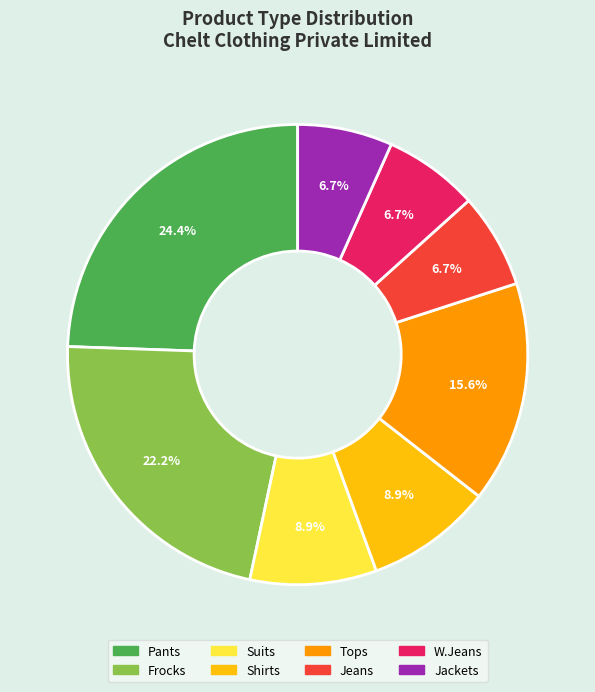

The Jeans slice represents 7% of the pie. True or false?

True